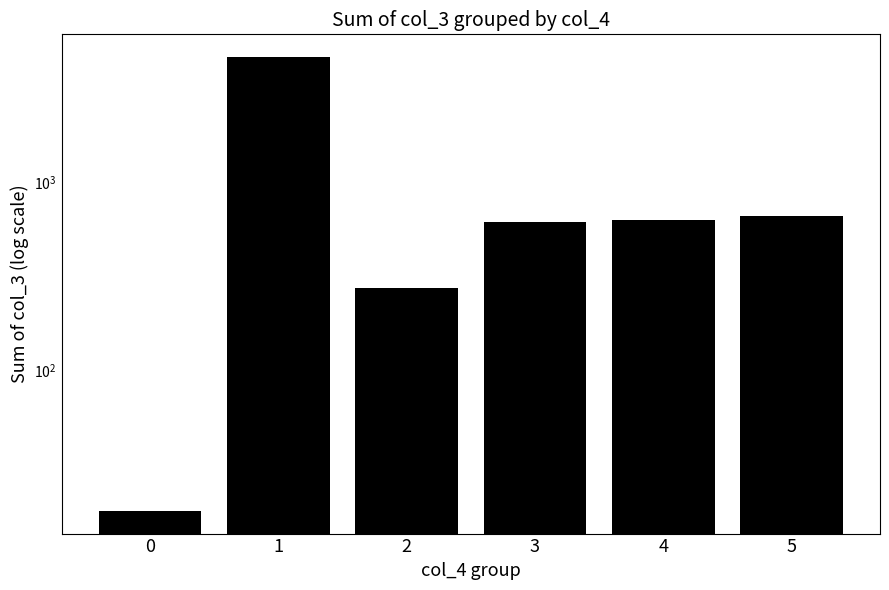

The chart shows a value of 98 at 2. True or false?

False